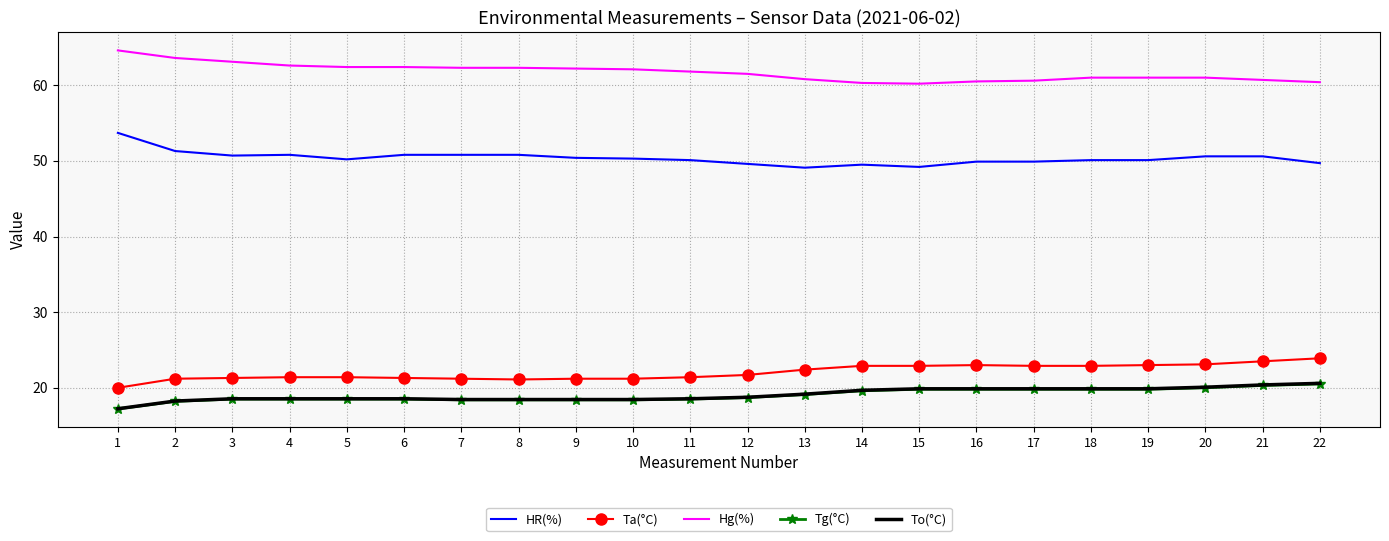

Is the value of Ta(°C) at 19 greater than the value of Hg(%) at 14?

No